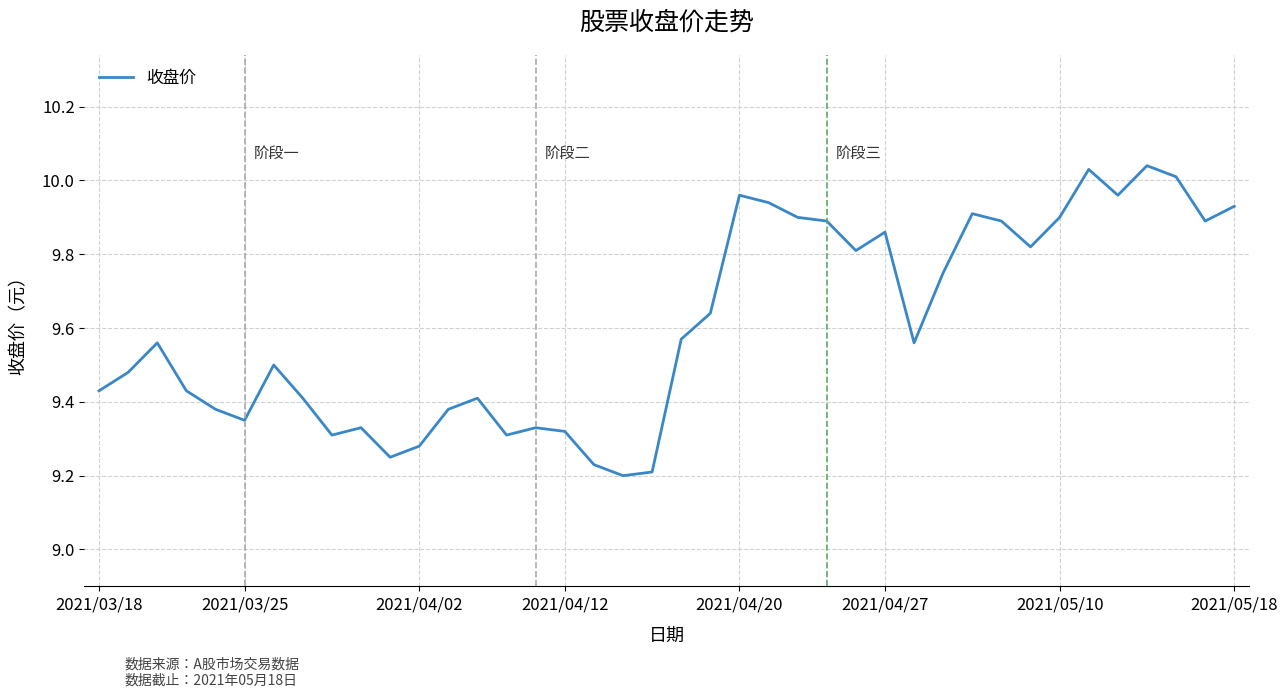

How many points are higher than both their immediate neighbors (excluding endpoints)?

10